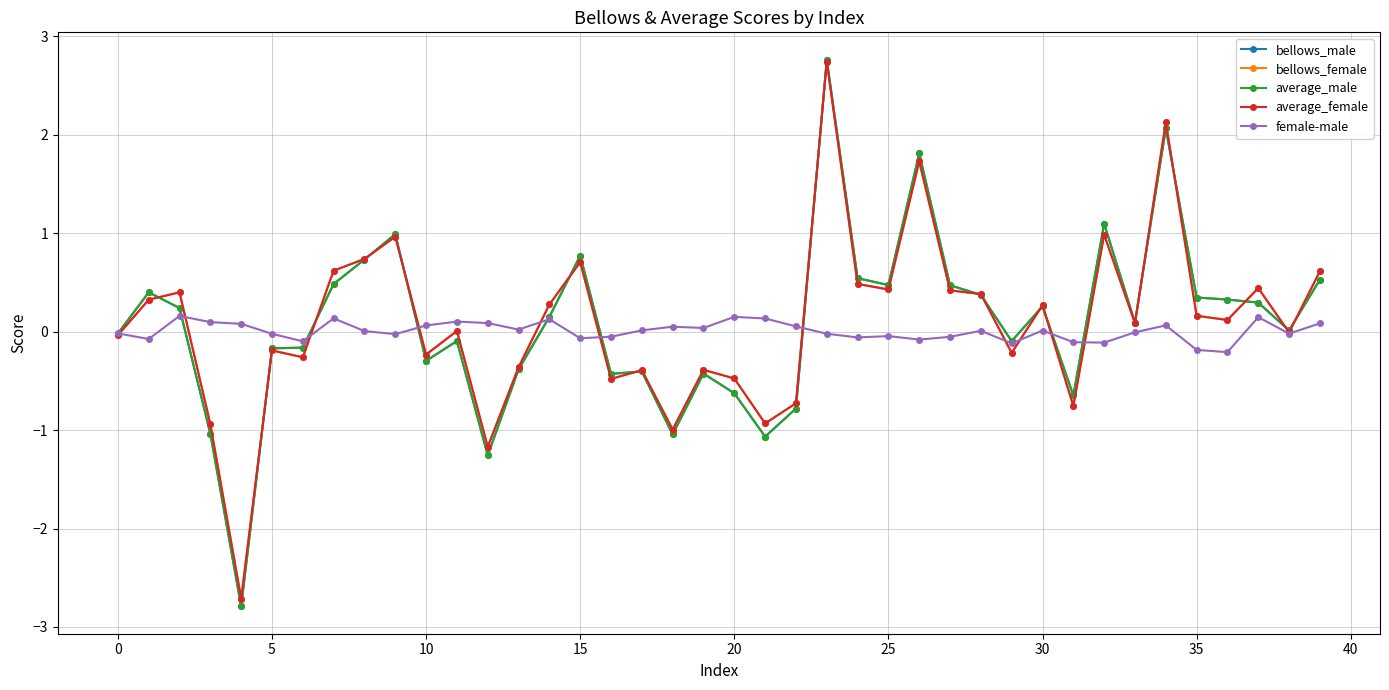

What is the greatest value displayed?

2.8